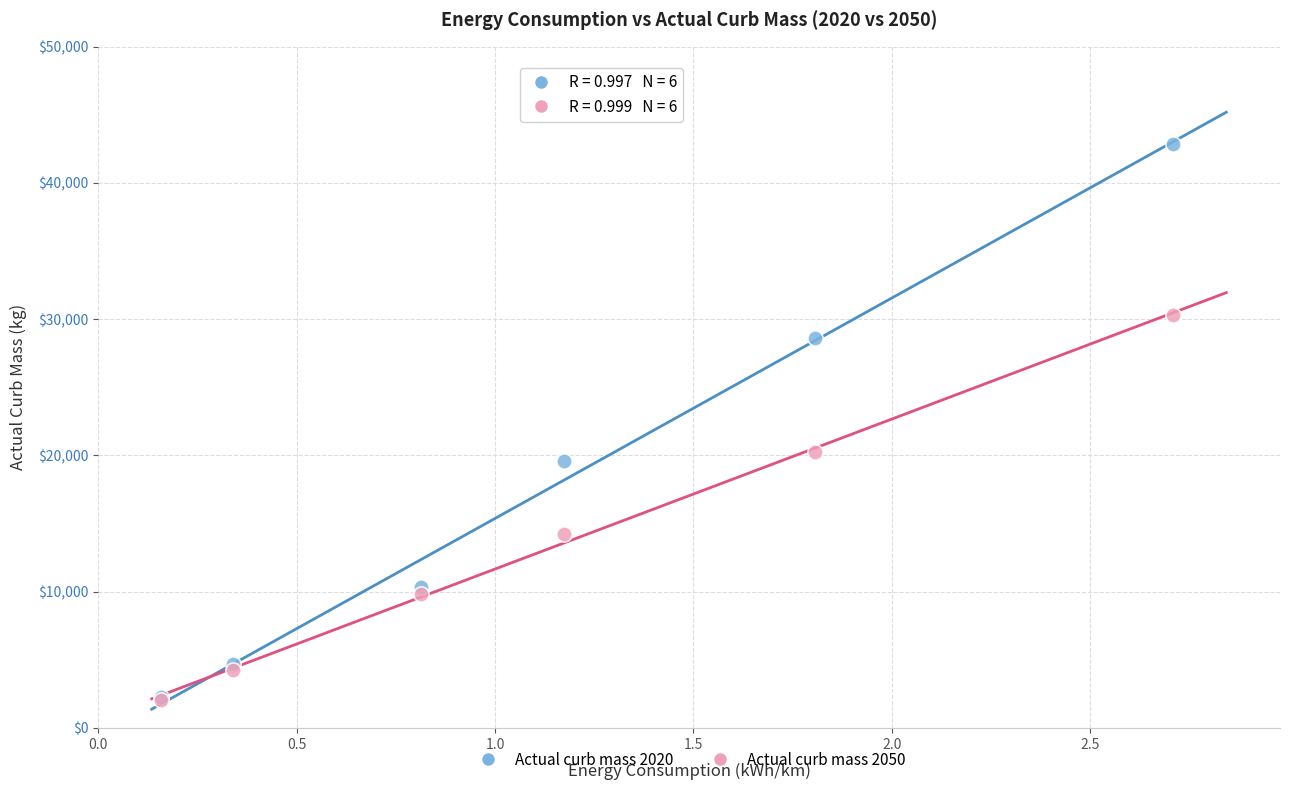

Across all series, what Y value is closest to 22455?

20255.6